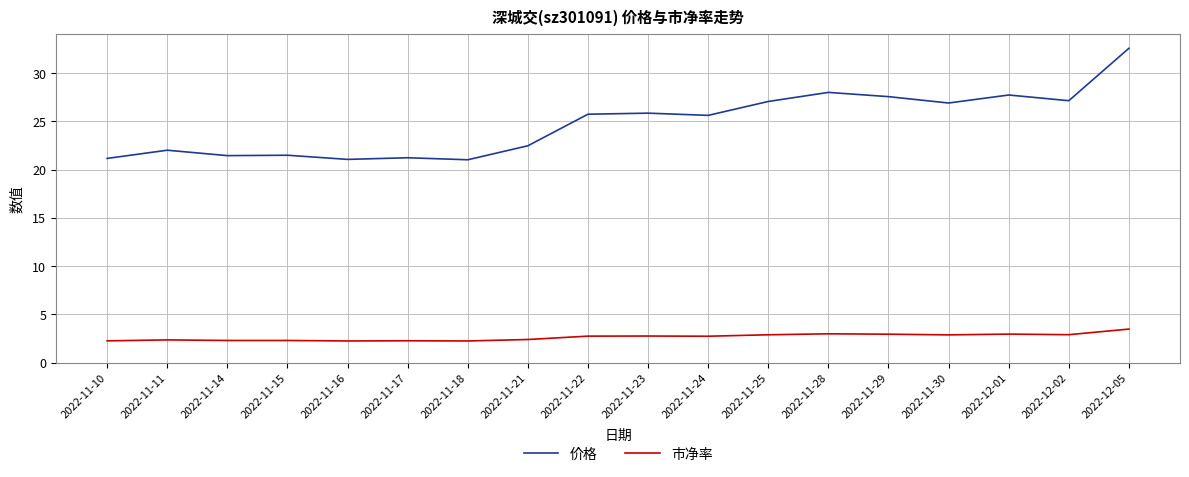

What is the greatest value displayed?

32.6